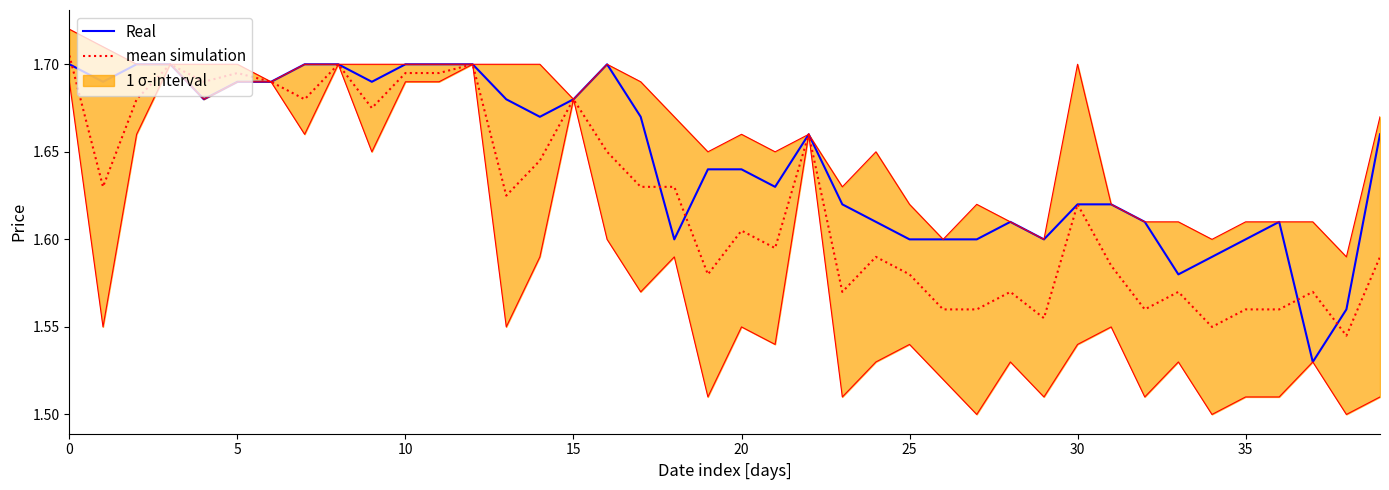

Reading left to right, list all the values displayed in this chart.

Real: 1.7	1.7	1.7	1.7	1.7	1.7	1.7	1.7	1.7	1.7	1.7	1.7	1.7	1.7	1.7	1.7	1.7	1.7	1.6	1.6	1.6	1.6	1.7	1.6	1.6	1.6	1.6	1.6	1.6	1.6	1.6	1.6	1.6	1.6	1.6	1.6	1.6	1.5	1.6	1.7
mean simulation: 1.7	1.6	1.7	1.7	1.7	1.7	1.7	1.7	1.7	1.7	1.7	1.7	1.7	1.6	1.6	1.7	1.6	1.6	1.6	1.6	1.6	1.6	1.7	1.6	1.6	1.6	1.6	1.6	1.6	1.6	1.6	1.6	1.6	1.6	1.6	1.6	1.6	1.6	1.5	1.6